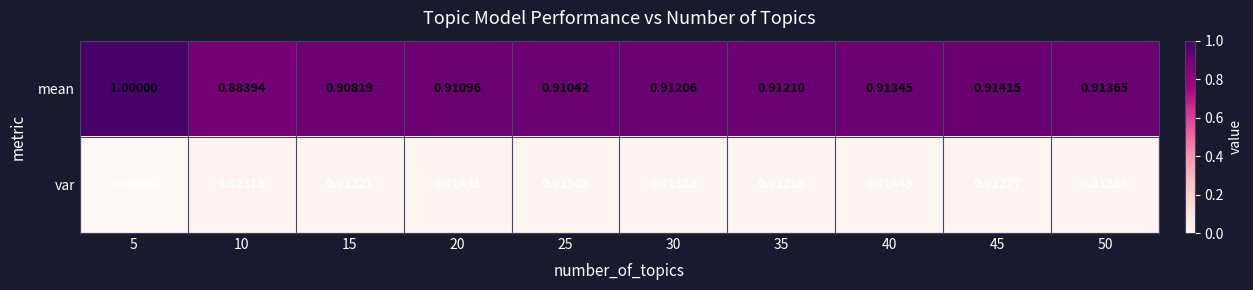

List the series in order of their peak value, highest first.

mean, var